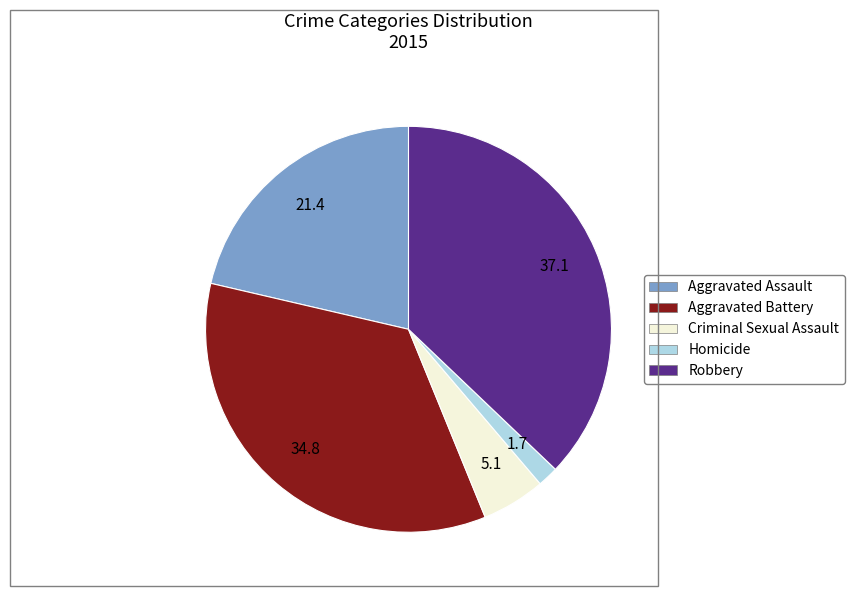

Combined, do Homicide and Robbery account for over 50%?

No